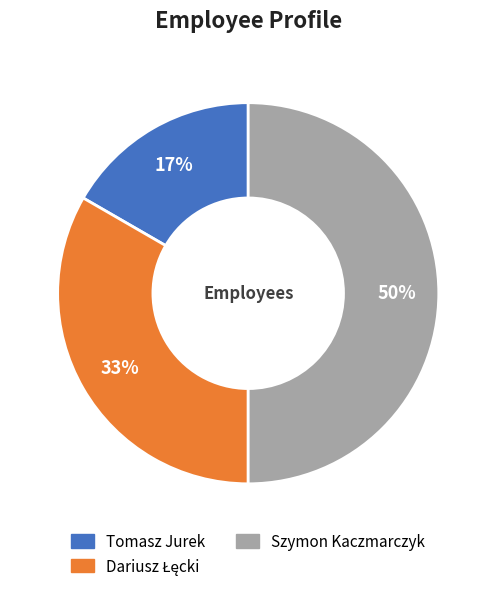

Which category has the smallest portion of the pie?

Tomasz Jurek